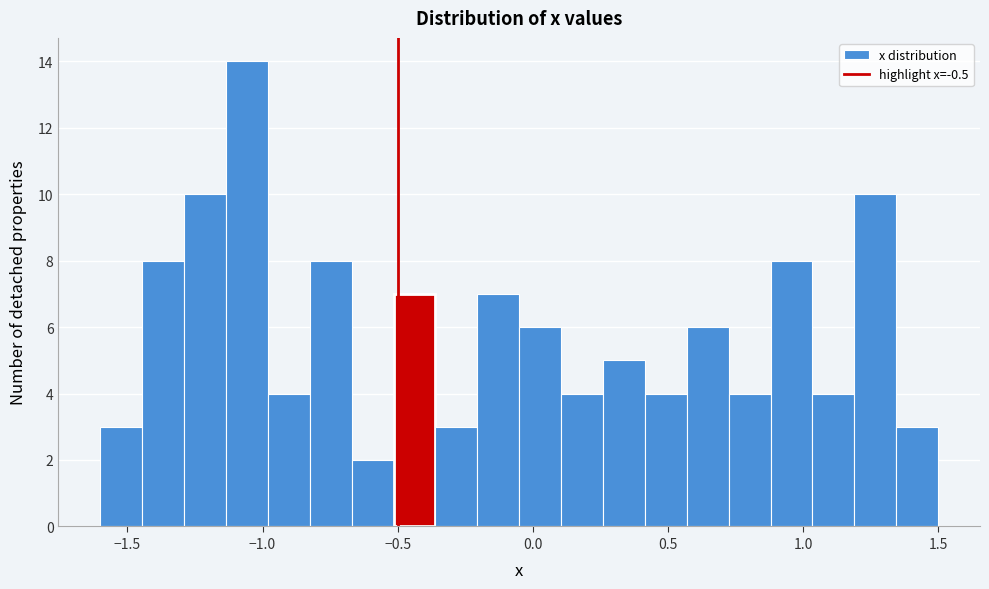

Read against the x-axis, roughly where is the centre of the tallest bar?

-1.05